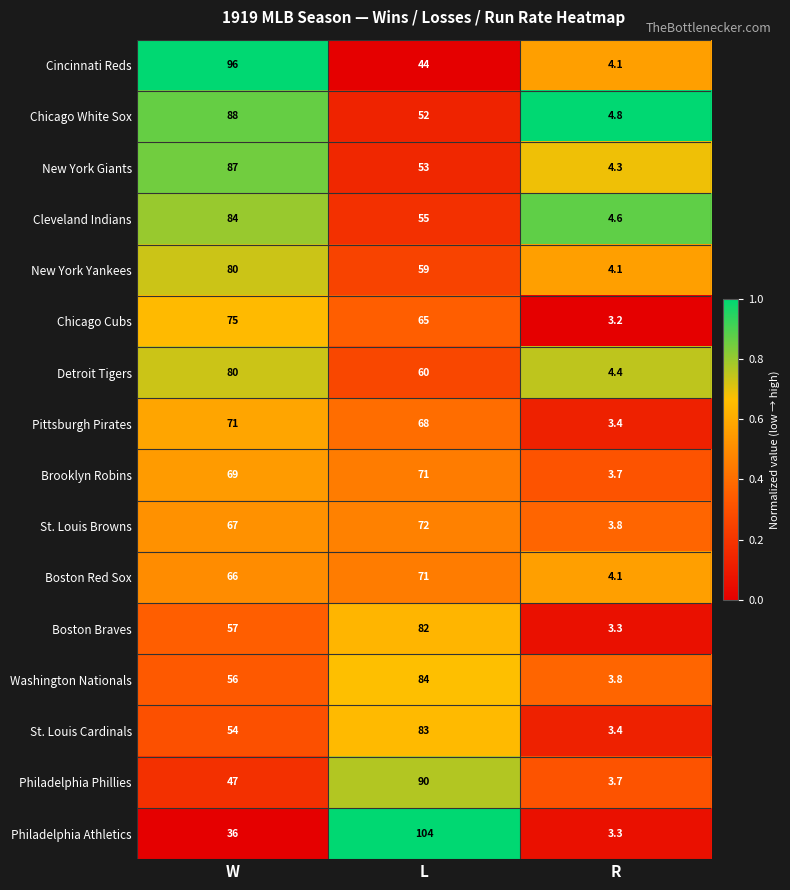

At which label is New York Yankees closest to 42?

L